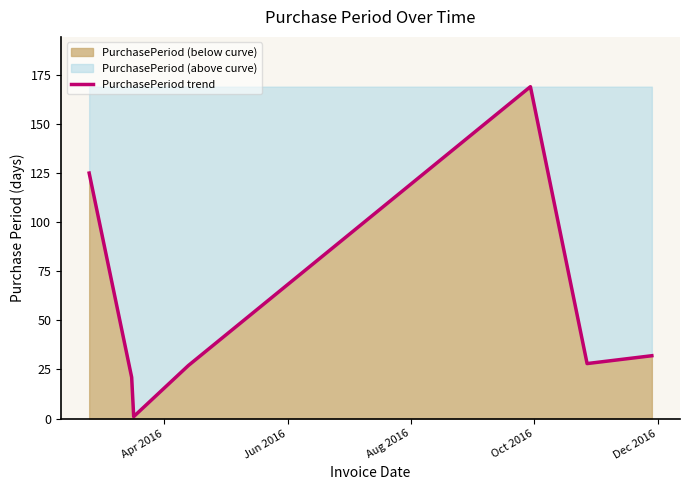

What is the difference between the maximum and minimum values?

168